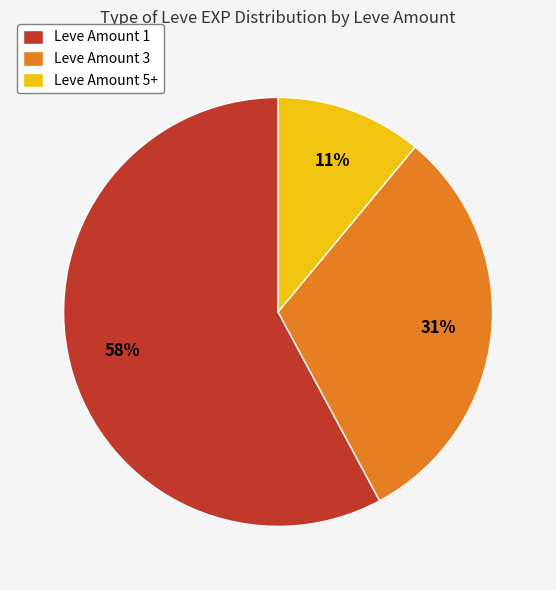

Which has a higher value, Leve Amount 5+ or Leve Amount 3?

Leve Amount 3